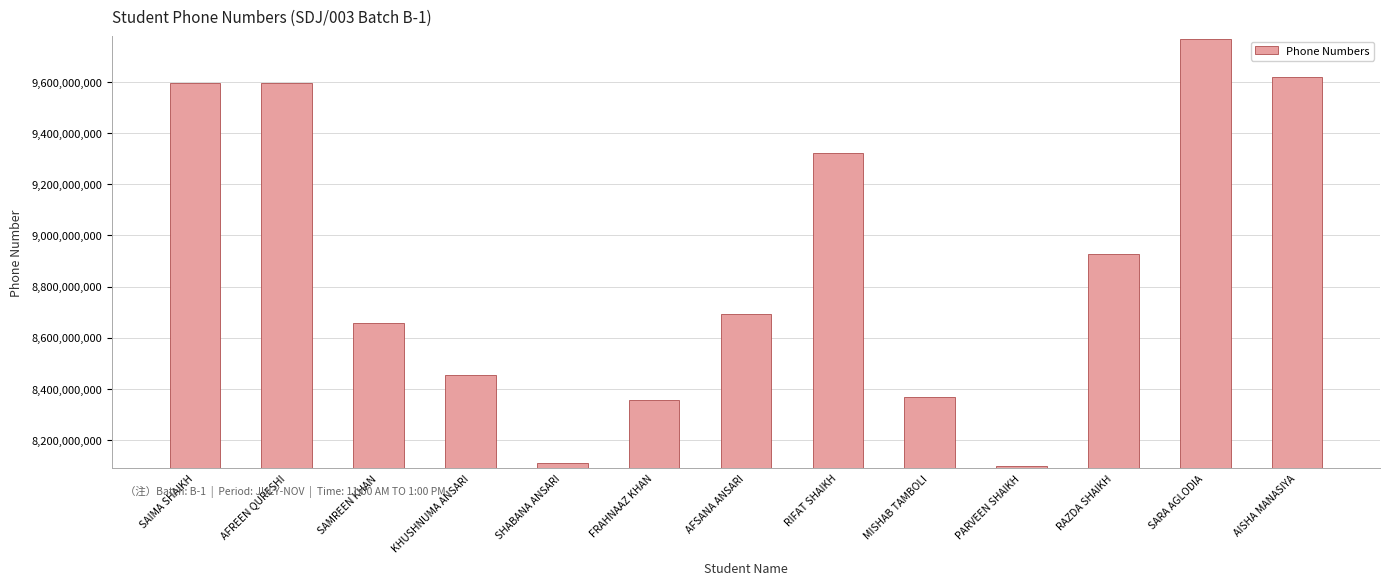

What is the label of the 12th bar from the right?

AFREEN QURESHI